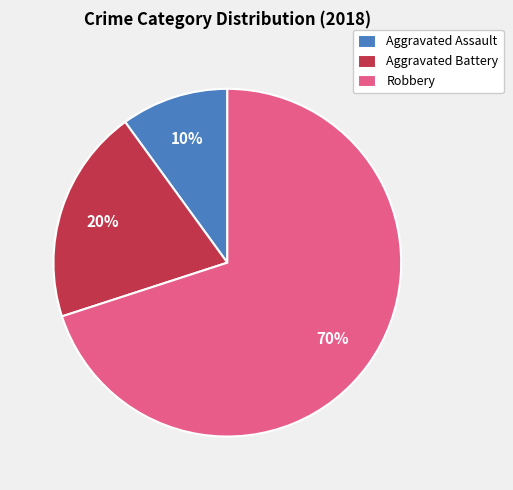

Rank the categories by value from highest to lowest.

Robbery, Aggravated Battery, Aggravated Assault